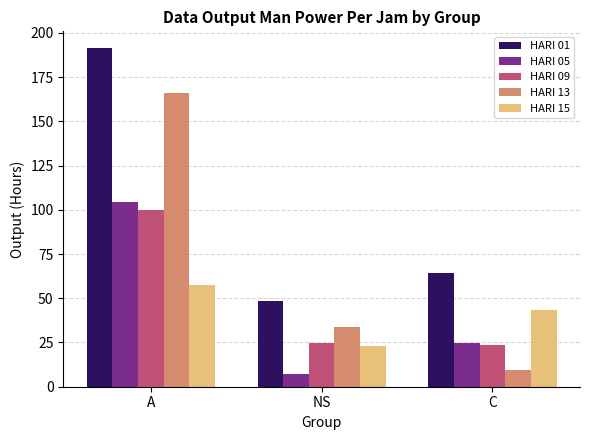

Which series has the widest spread of values?

HARI 13